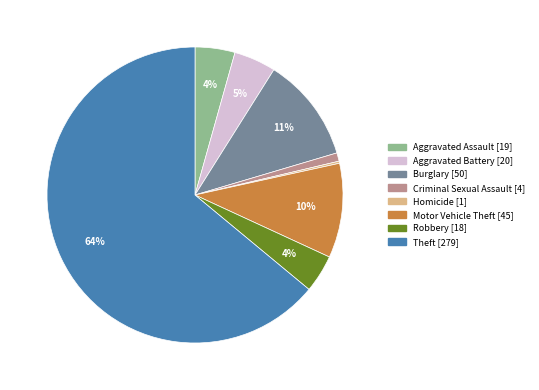

To the nearest percent, what is the average slice percentage?

12%